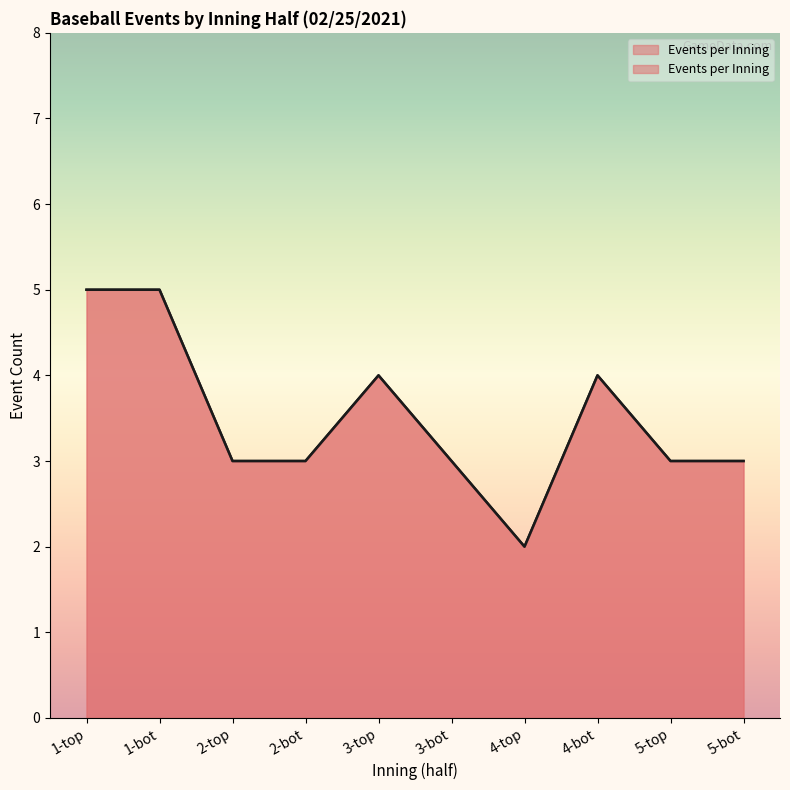

At which label is the value closest to 3?

2-top